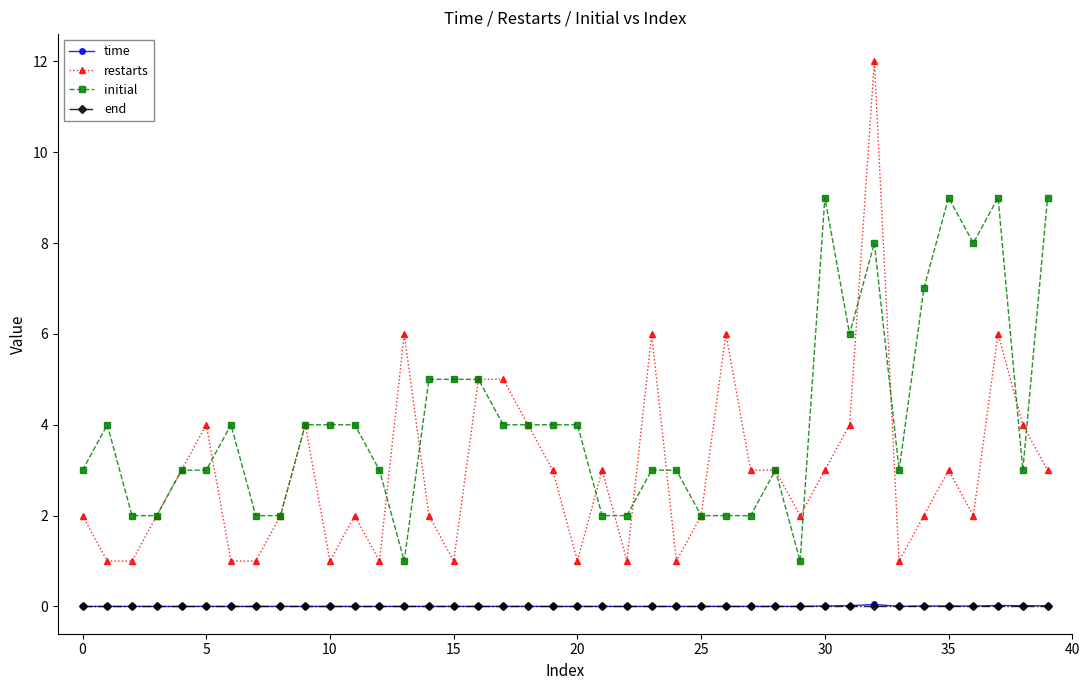

What is the difference between the maximum and minimum values in the restarts series?

11.0